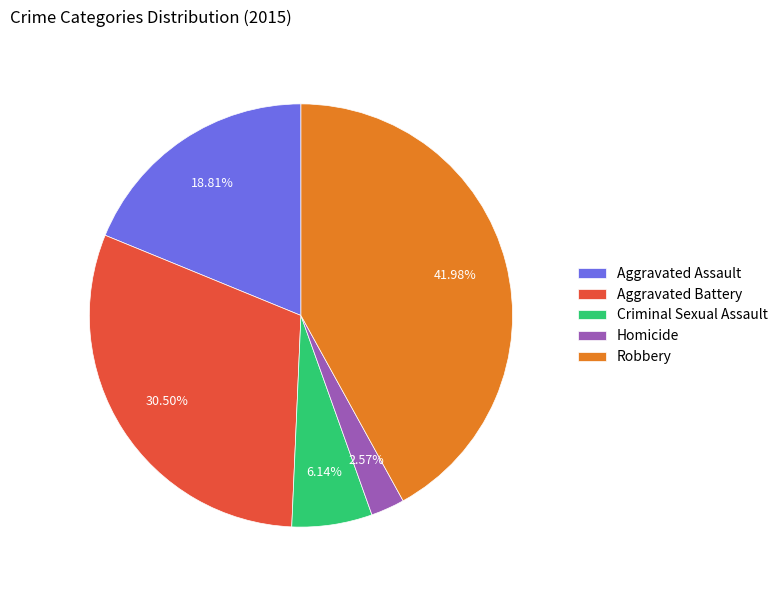

What percentage is the Aggravated Assault slice, to the nearest percent?

19%